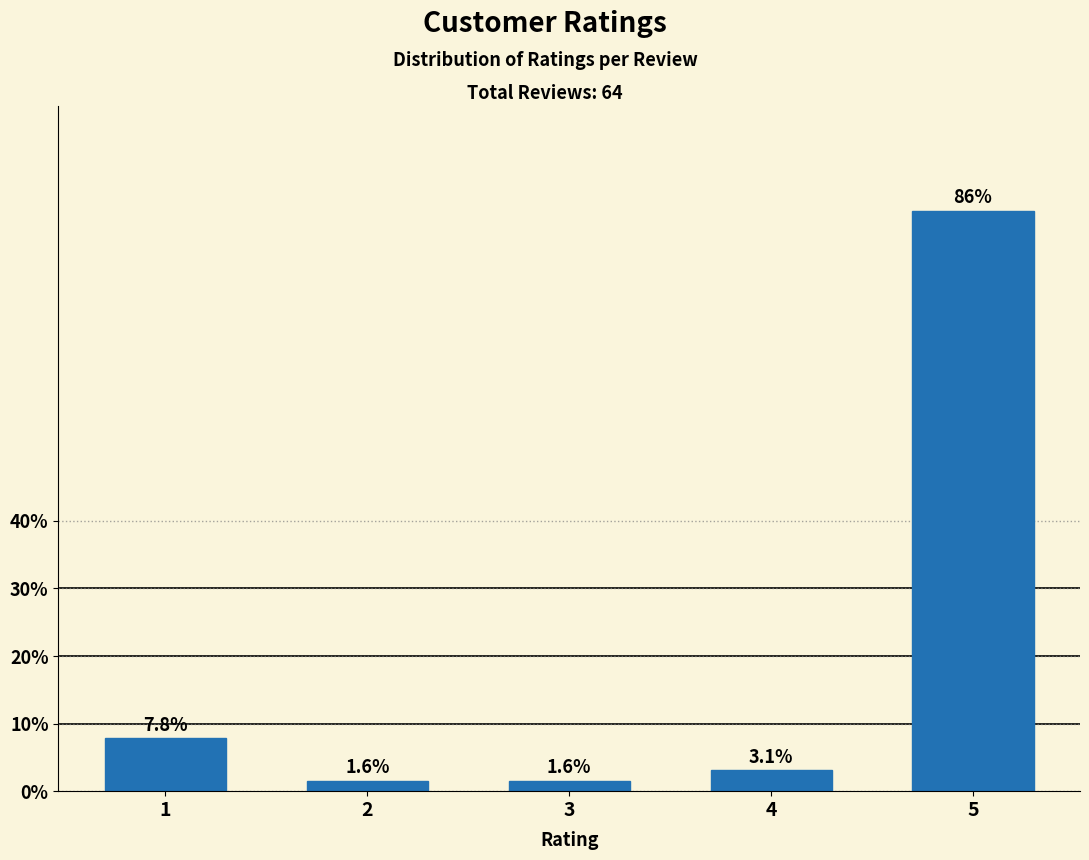

Reading right to left, what are all the values shown in this chart?

5=85.9	4=3.1	3=1.6	2=1.6	1=7.8